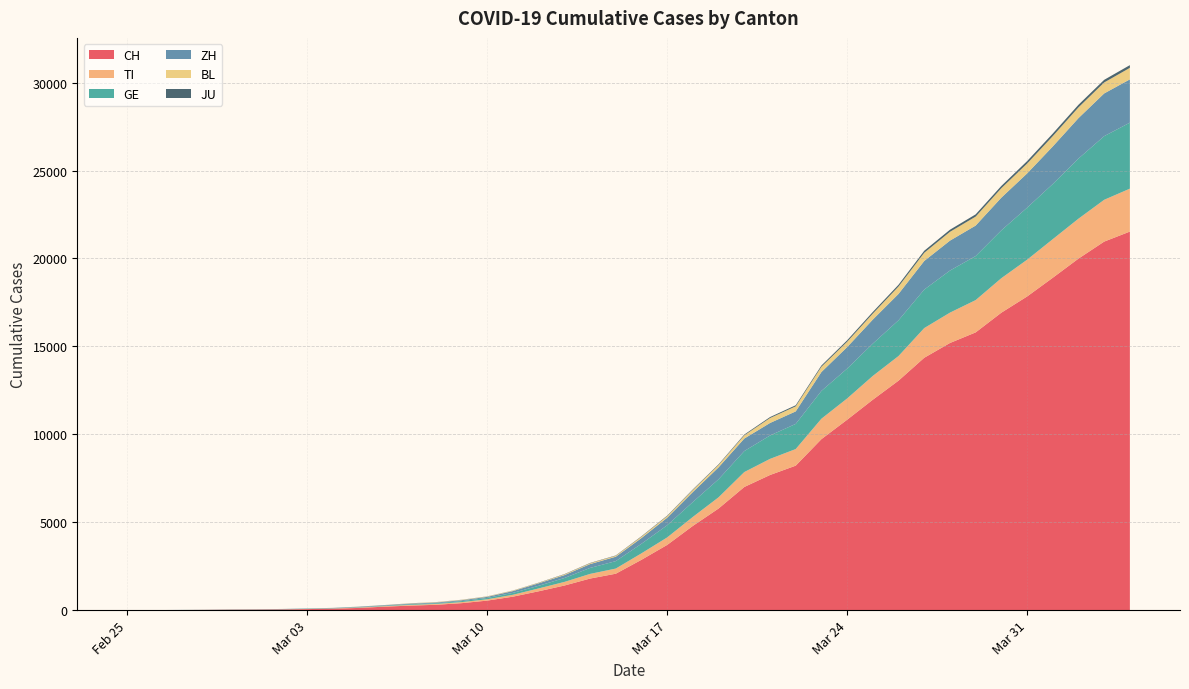

Reading left to right, extract all data points from this chart.

CH: 0	2	6	13	23	29	40	59	83	125	197	257	303	396	542	766	1072	1398	1795	2071	2863	3709	4792	5780	7004	7685	8216	9724	10828	11967	13051	14353	15192	15795	16917	17836	18902	19991	20959	21529
TI: 0	1	1	1	2	2	4	8	13	25	28	41	49	61	75	108	163	206	265	293	368	426	511	638	849	916	945	1162	1209	1354	1401	1688	1727	1837	1962	2091	2195	2271	2377	2442
GE: 0	1	1	4	8	9	10	13	14	17	25	38	40	56	76	109	150	222	340	423	544	692	848	1027	1194	1331	1430	1582	1699	1837	2033	2190	2393	2505	2721	2958	3137	3420	3621	3753
ZH: 0	0	2	2	6	7	10	13	15	23	29	34	40	49	62	101	140	163	218	250	326	429	568	679	711	711	711	1073	1221	1368	1500	1627	1701	1733	1859	1947	2136	2300	2428	2461
BL: 0	0	0	1	2	2	2	2	2	6	6	15	19	20	22	26	26	42	47	54	76	89	116	134	184	282	289	302	306	341	422	466	502	511	539	561	588	610	625	656
JU: 0	0	1	1	1	1	1	2	2	4	4	5	5	7	7	7	12	17	18	19	25	29	32	36	44	54	61	69	82	92	100	114	119	127	128	140	145	149	149	154